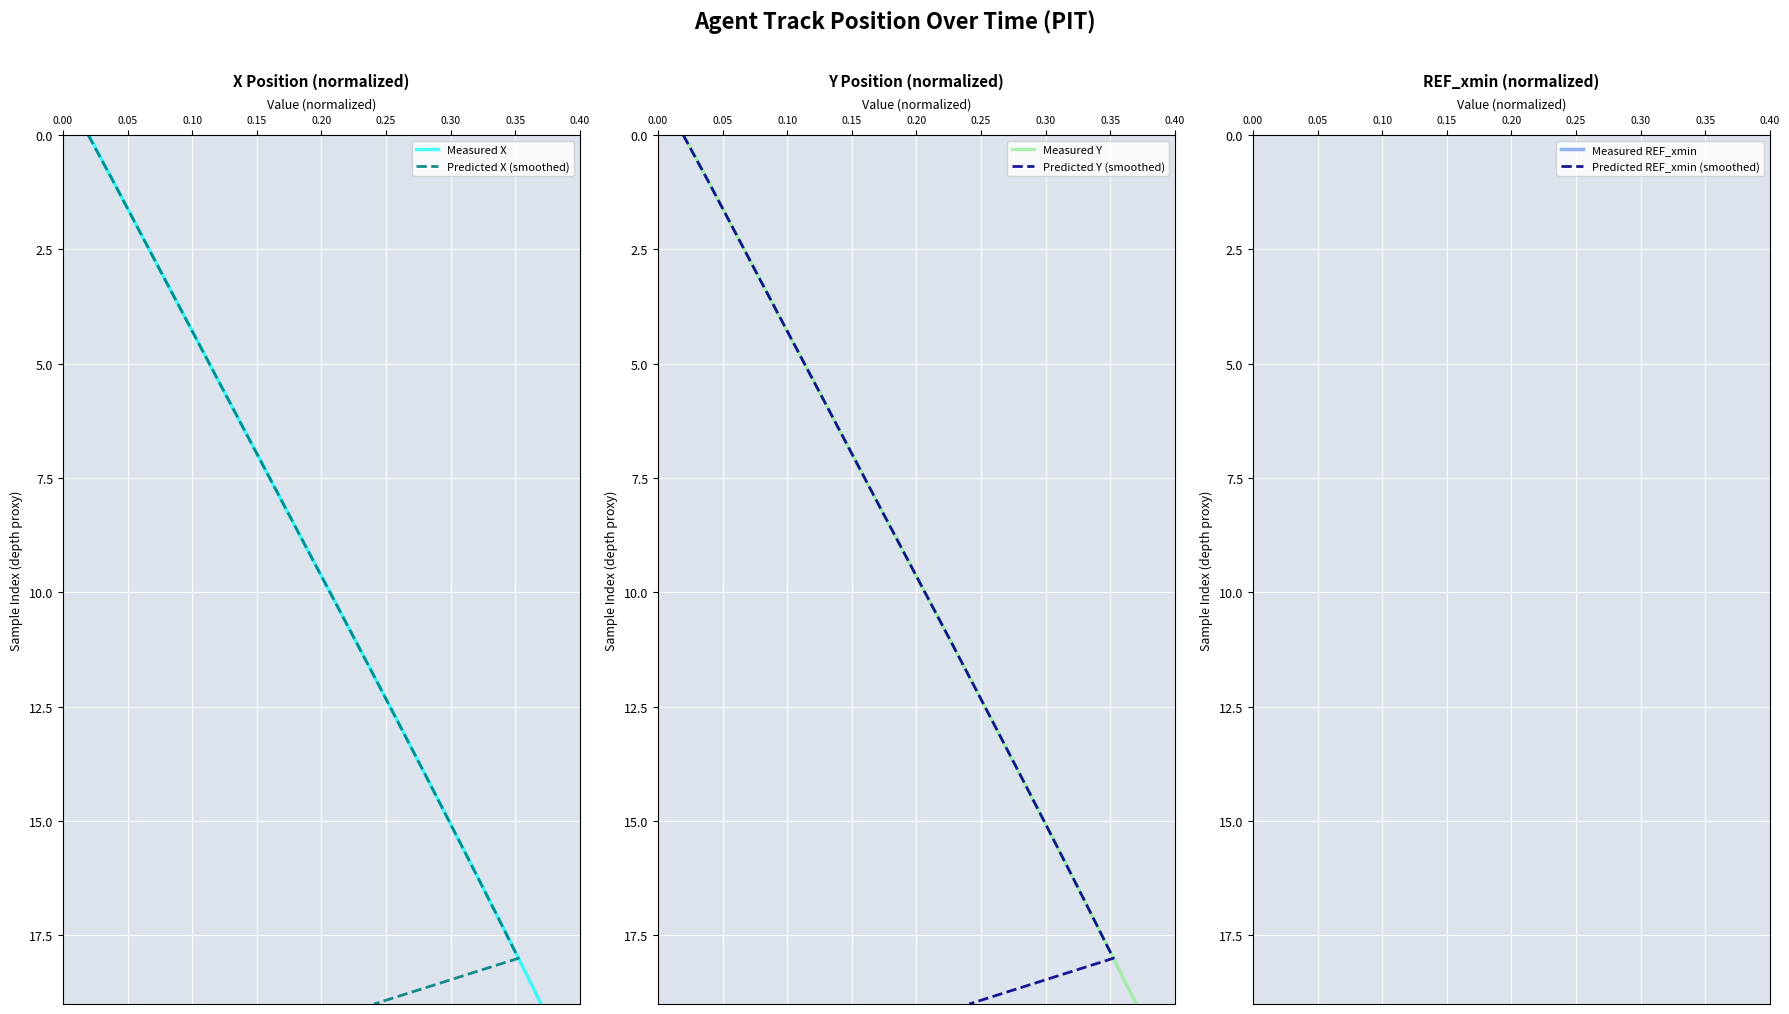

How many series are shown in this chart?

6